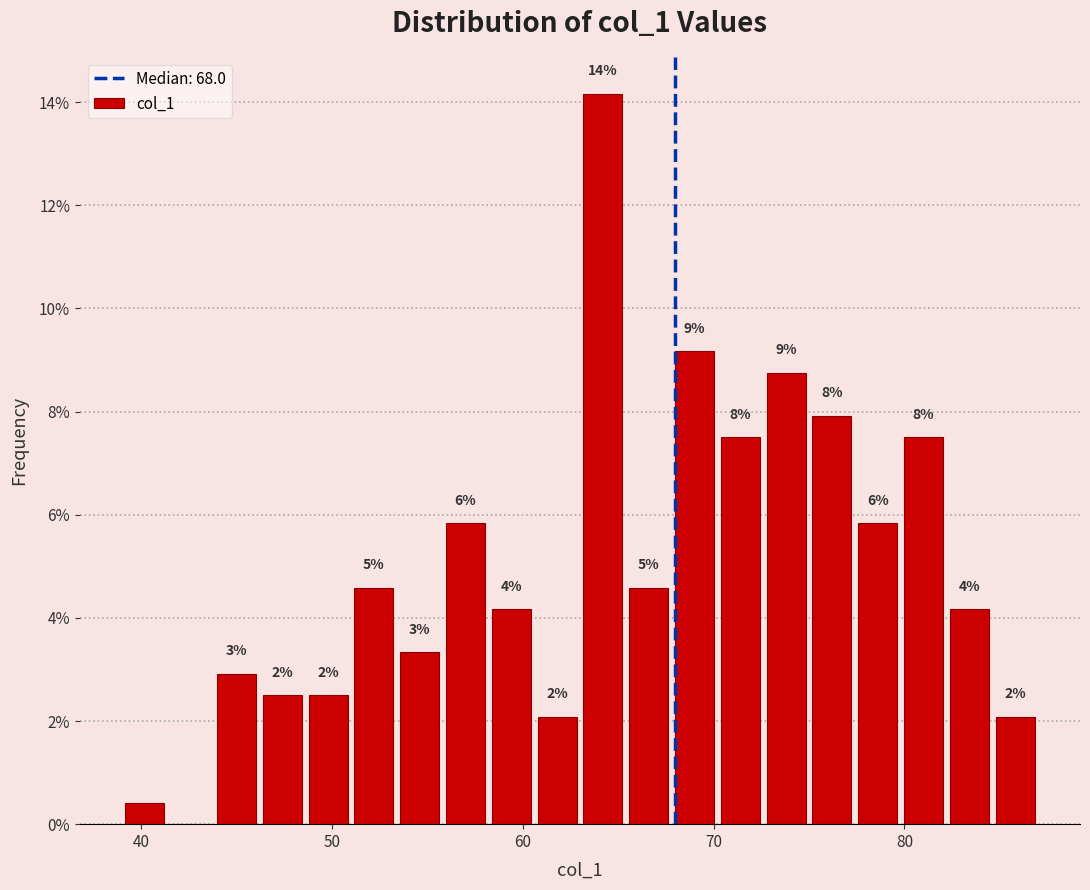

Around what value on the x-axis is the tallest bar? Give the approximate position of its centre, as read against the axis.

64